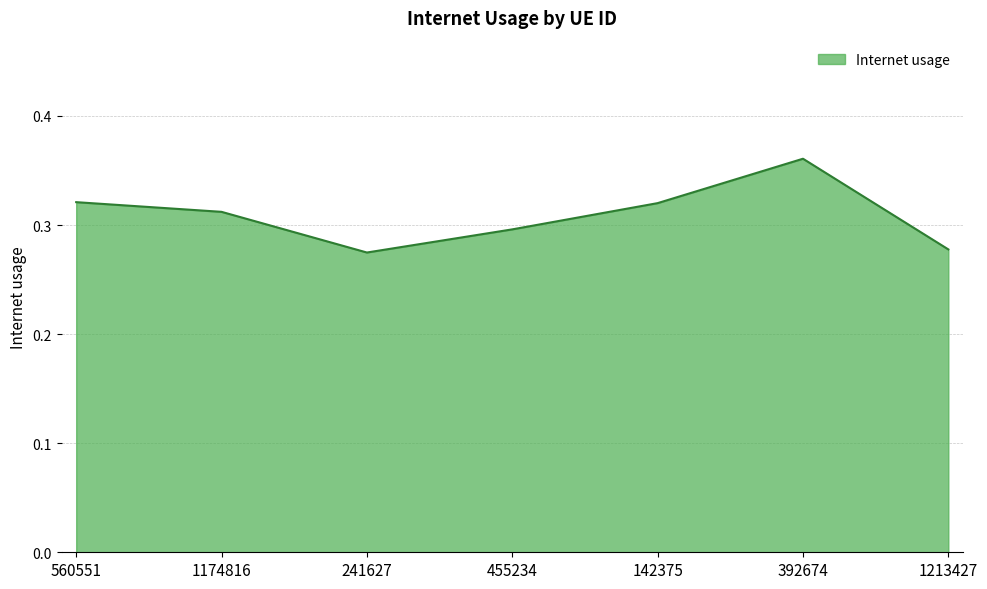

Count the number of data series in this chart.

1